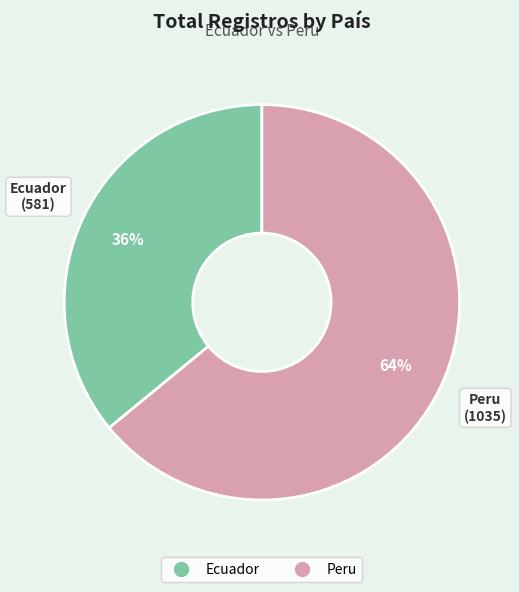

To the nearest percent, what portion does Peru represent?

64%